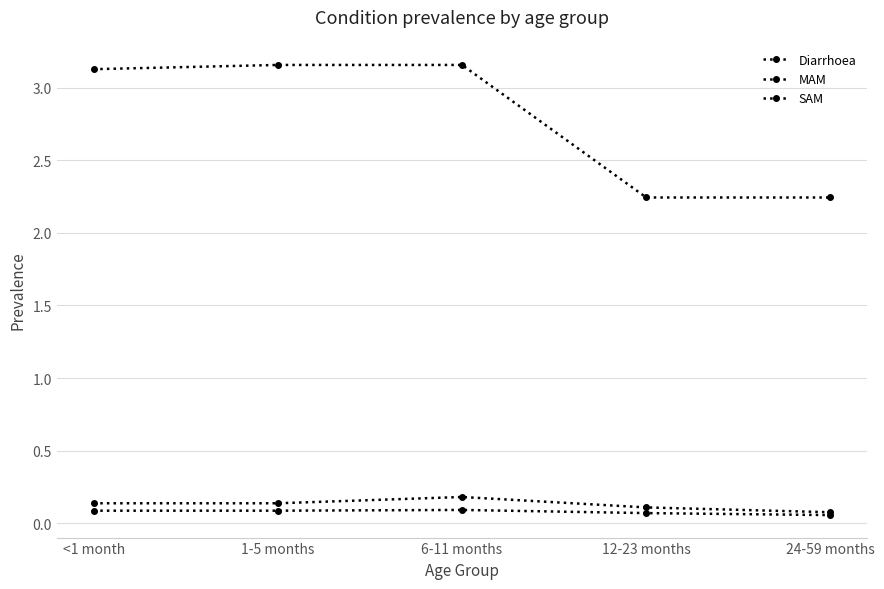

How many distinct data groups are displayed?

3